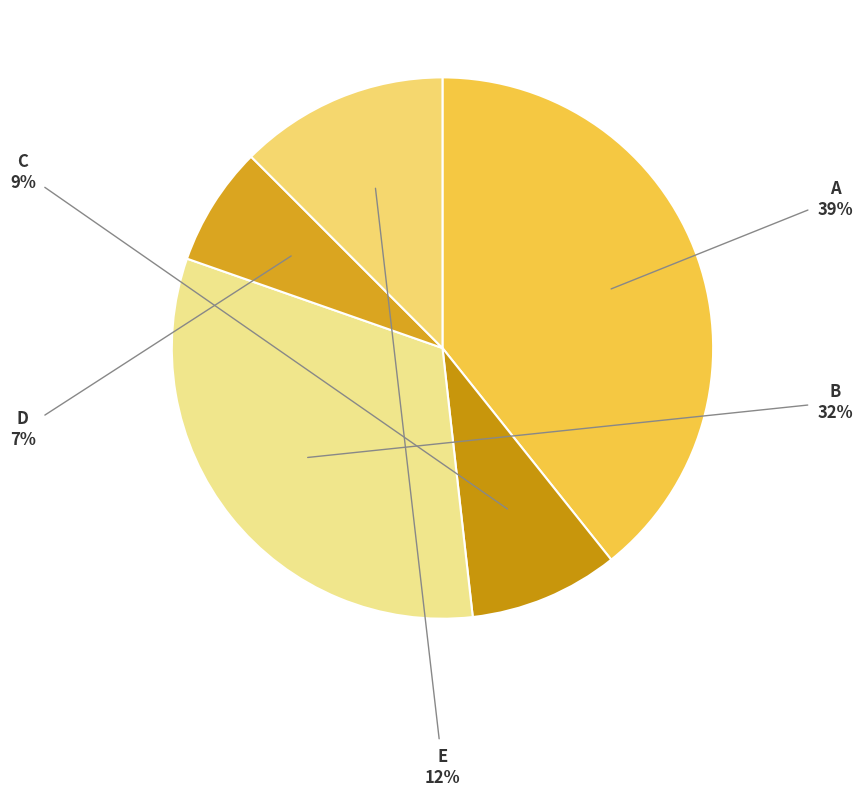

How many segments does this pie chart have?

5